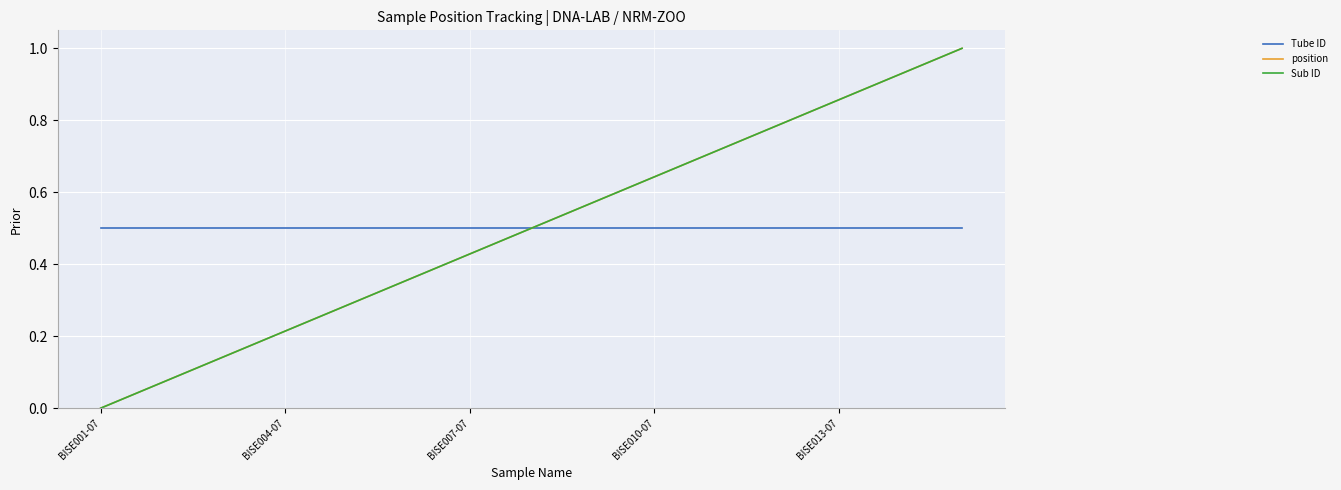

Rank the series by their maximum value, from lowest to highest.

Tube ID, position, Sub ID